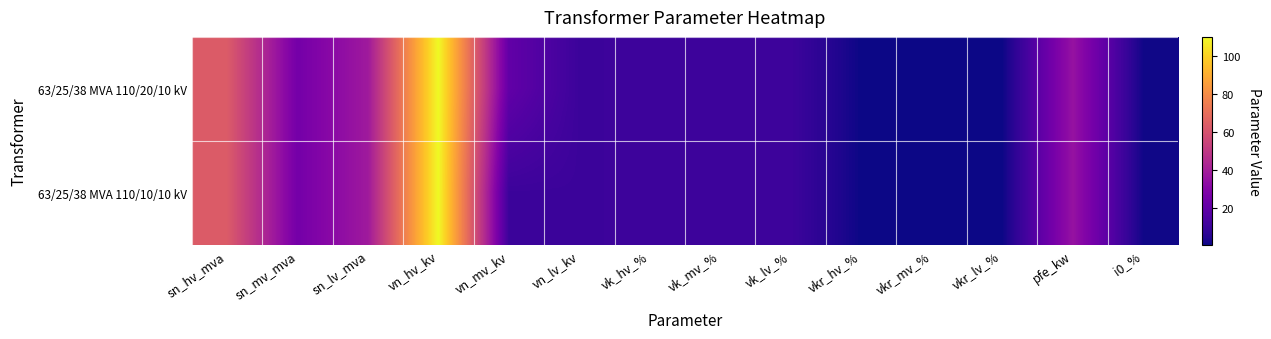

Reading left to right, extract all data points from this chart.

63/25/38 MVA 110/20/10 kV: sn_hv_mva=63.0	sn_mv_mva=25.0	sn_lv_mva=38.0	vn_hv_kv=110.0	vn_mv_kv=20.0	vn_lv_kv=10.0	vk_hv_%=10.4	vk_mv_%=10.4	vk_lv_%=10.4	vkr_hv_%=0.3	vkr_mv_%=0.3	vkr_lv_%=0.3	pfe_kw=35.0	i0_%=0.9
63/25/38 MVA 110/10/10 kV: sn_hv_mva=63.0	sn_mv_mva=25.0	sn_lv_mva=38.0	vn_hv_kv=110.0	vn_mv_kv=10.0	vn_lv_kv=10.0	vk_hv_%=10.4	vk_mv_%=10.4	vk_lv_%=10.4	vkr_hv_%=0.3	vkr_mv_%=0.3	vkr_lv_%=0.3	pfe_kw=35.0	i0_%=0.9